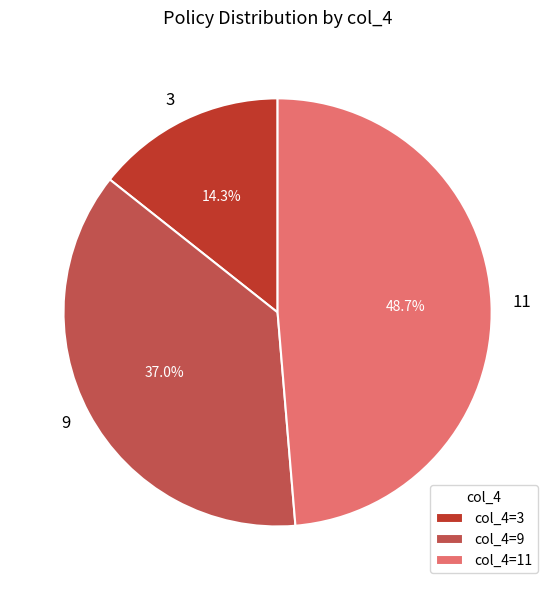

Is it true that 3 is 14% of the pie?

True